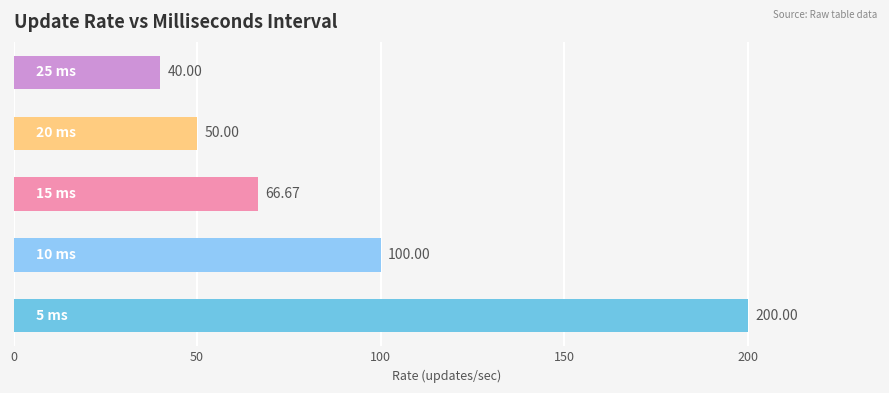

Are the bars horizontal?

Yes